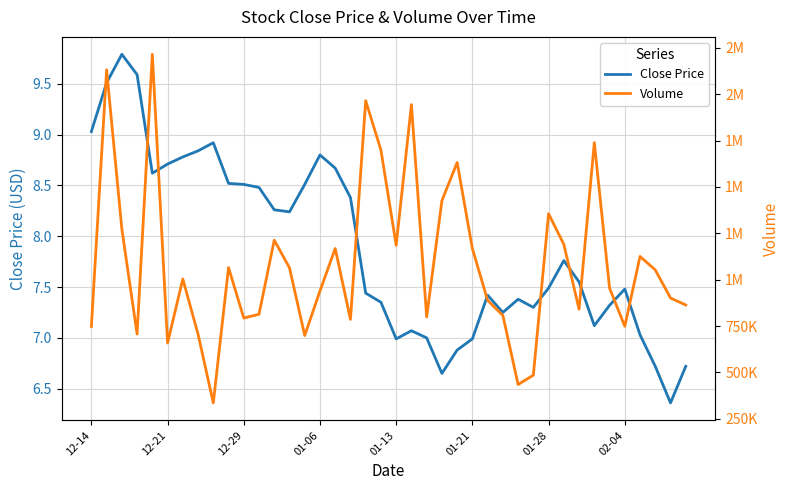

How many lines are shown in the chart?

2